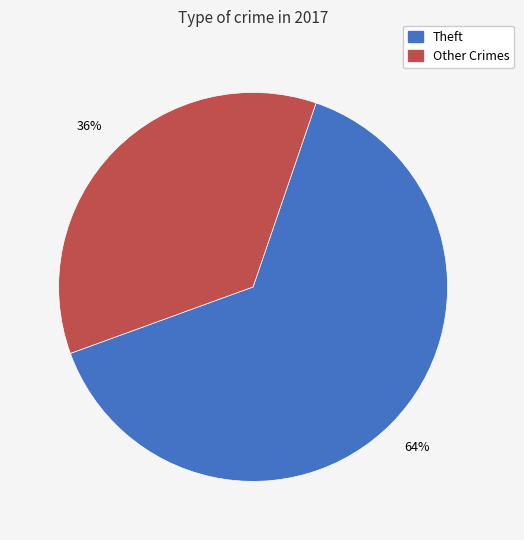

Is there a majority slice in this chart?

Yes